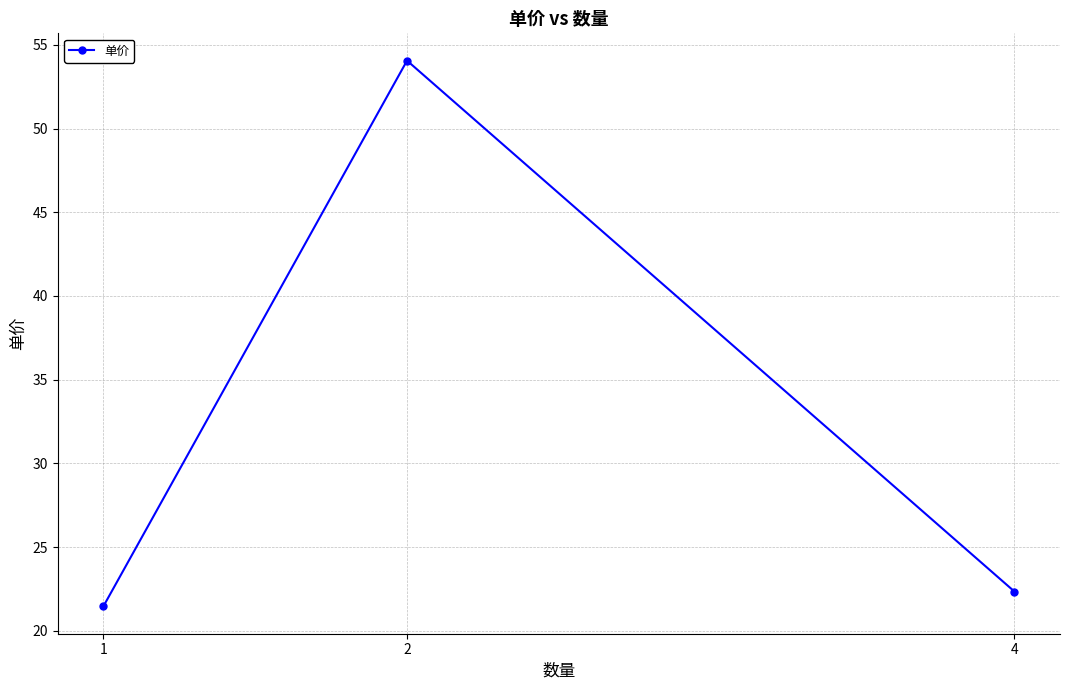

True or false: the data shows 7.2 at 1.

False